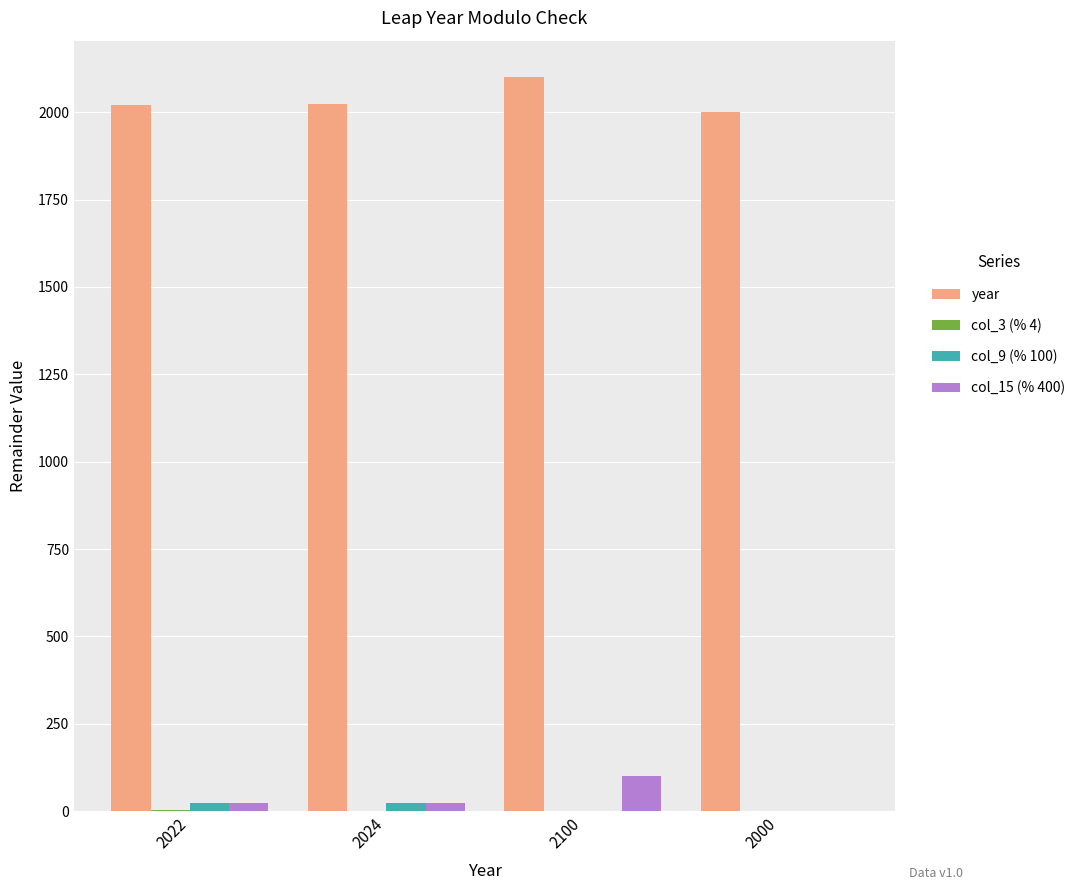

The col_9 (% 100) series shows 22 at 2022. True or false?

True